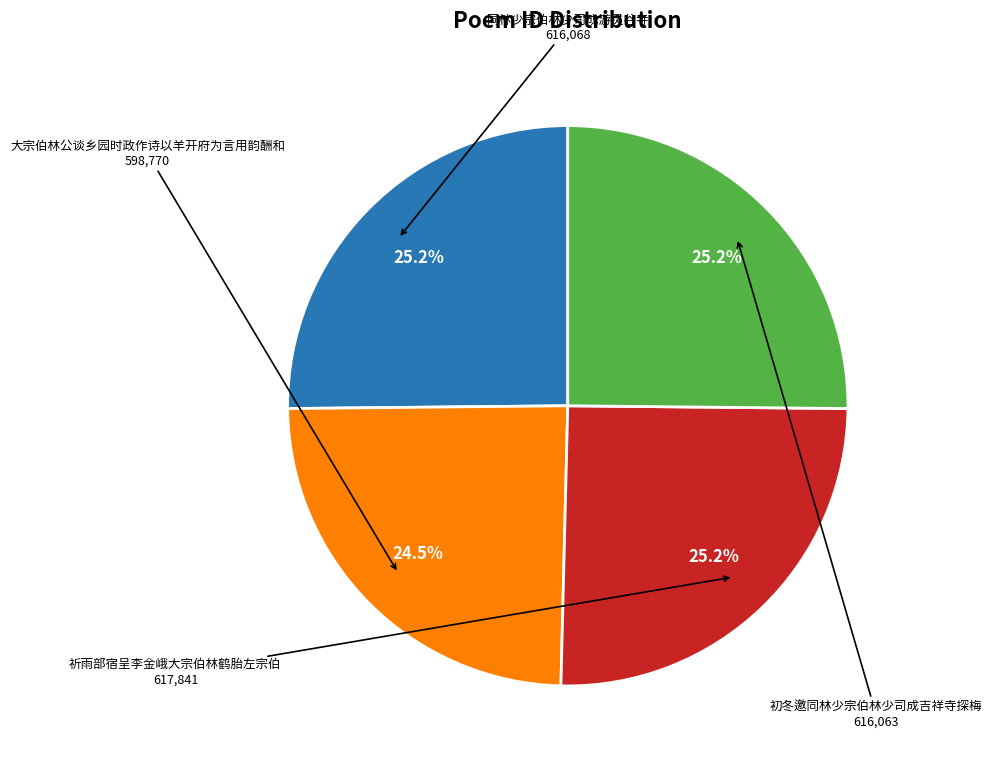

How many segments does this pie chart have?

4